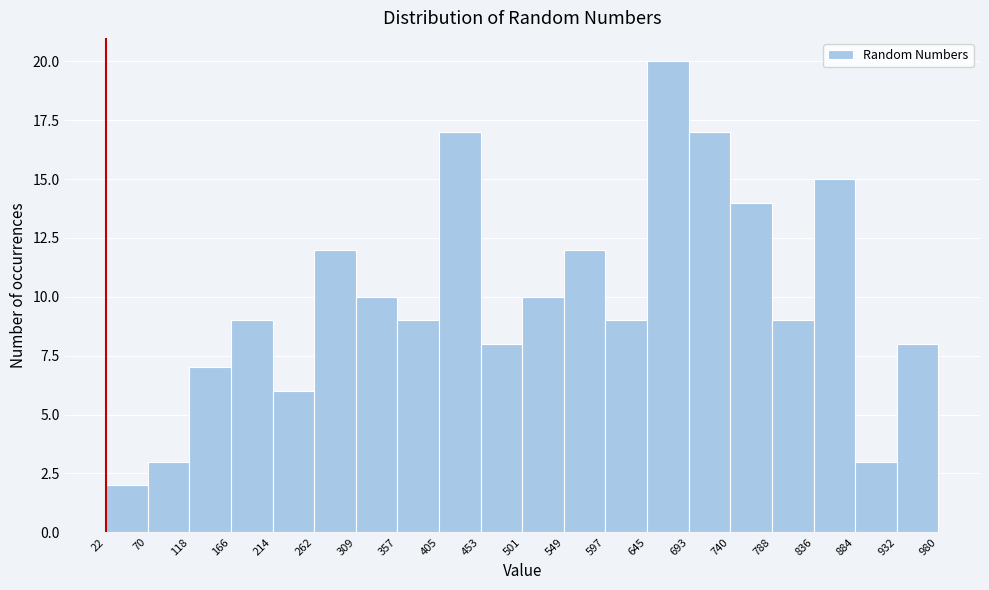

Over which range of the x-axis is the bar tallest?

645 to 693